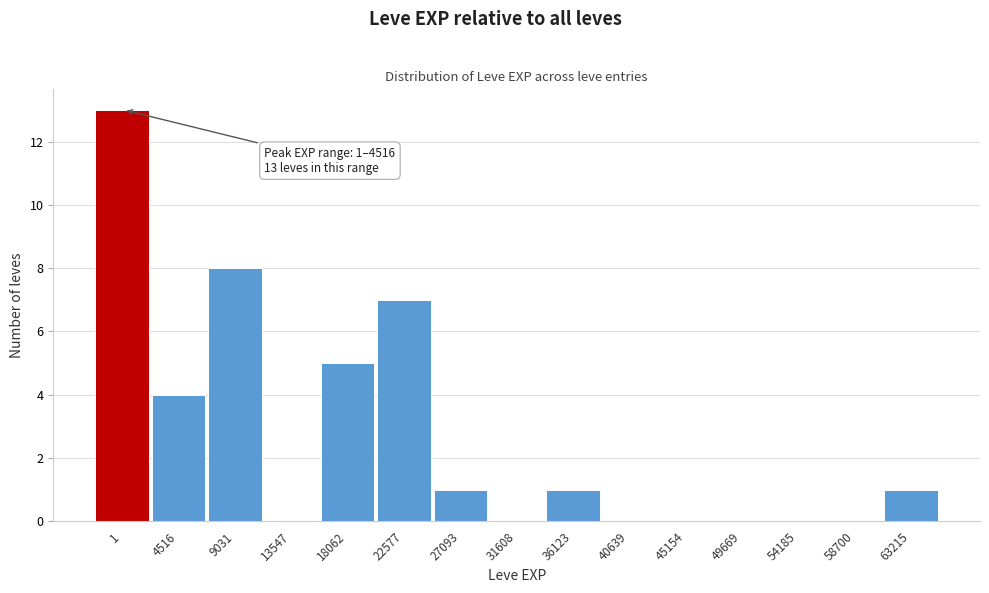

Reading left to right, transcribe all the data shown in this chart.

1=13	4516=4	9031=8	13547=0	18062=5	22577=7	27093=1	31608=0	36123=1	40639=0	45154=0	49669=0	54185=0	58700=0	63215=1